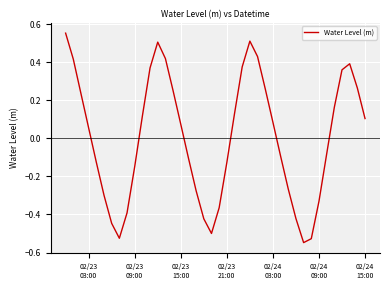

How many values are above zero?

21